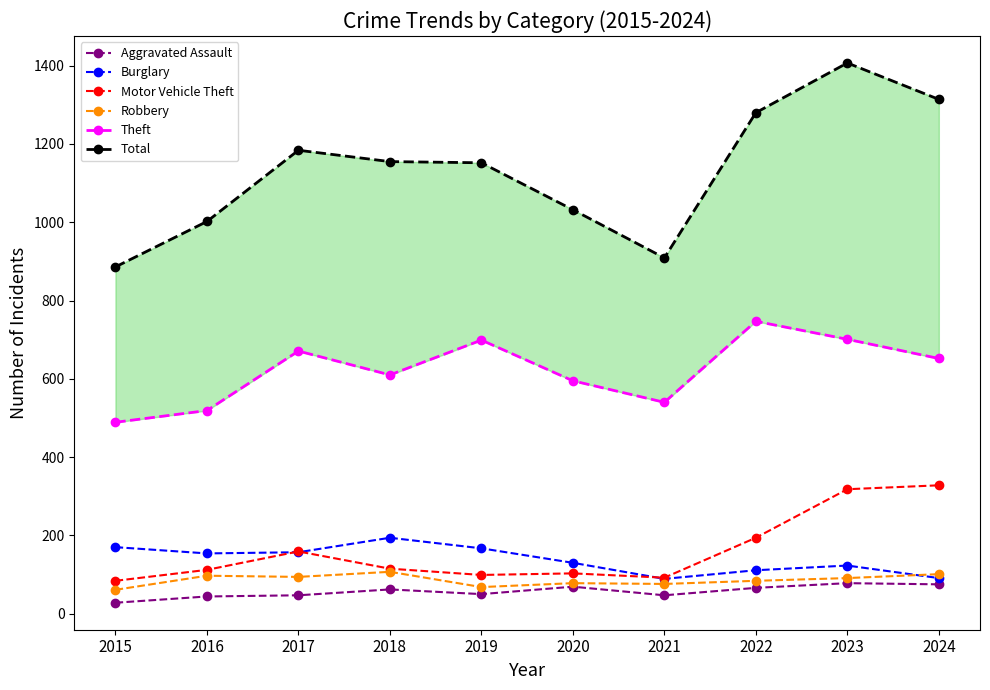

Is the value of Total at 2024 greater than the value of Aggravated Assault at 2016?

Yes